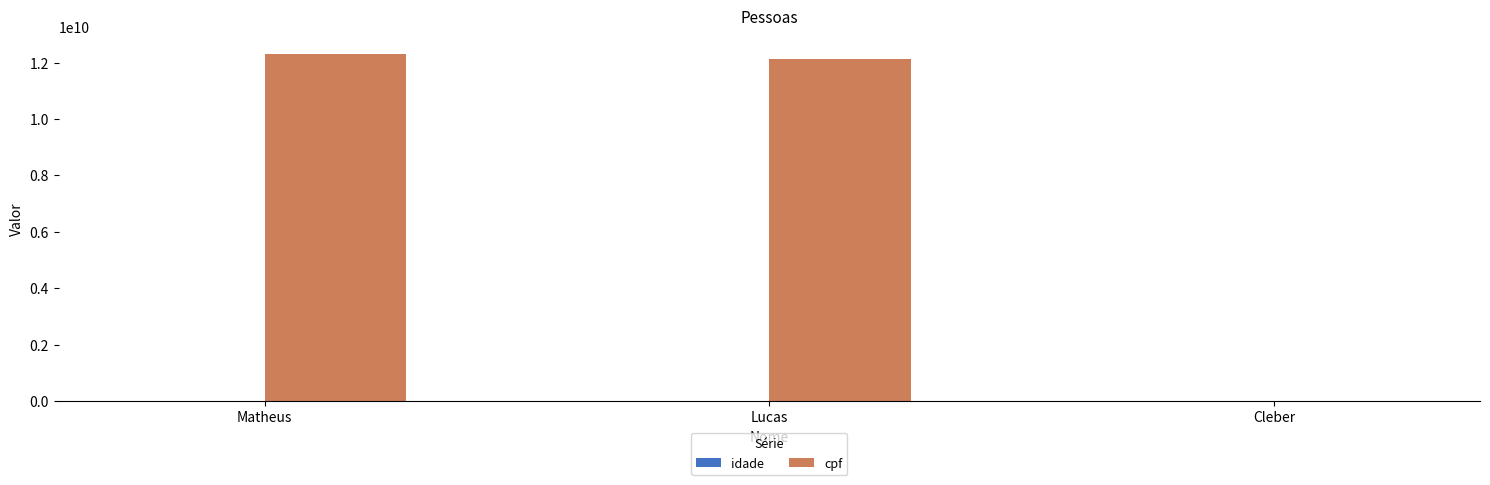

At which label does cpf reach its peak?

Matheus